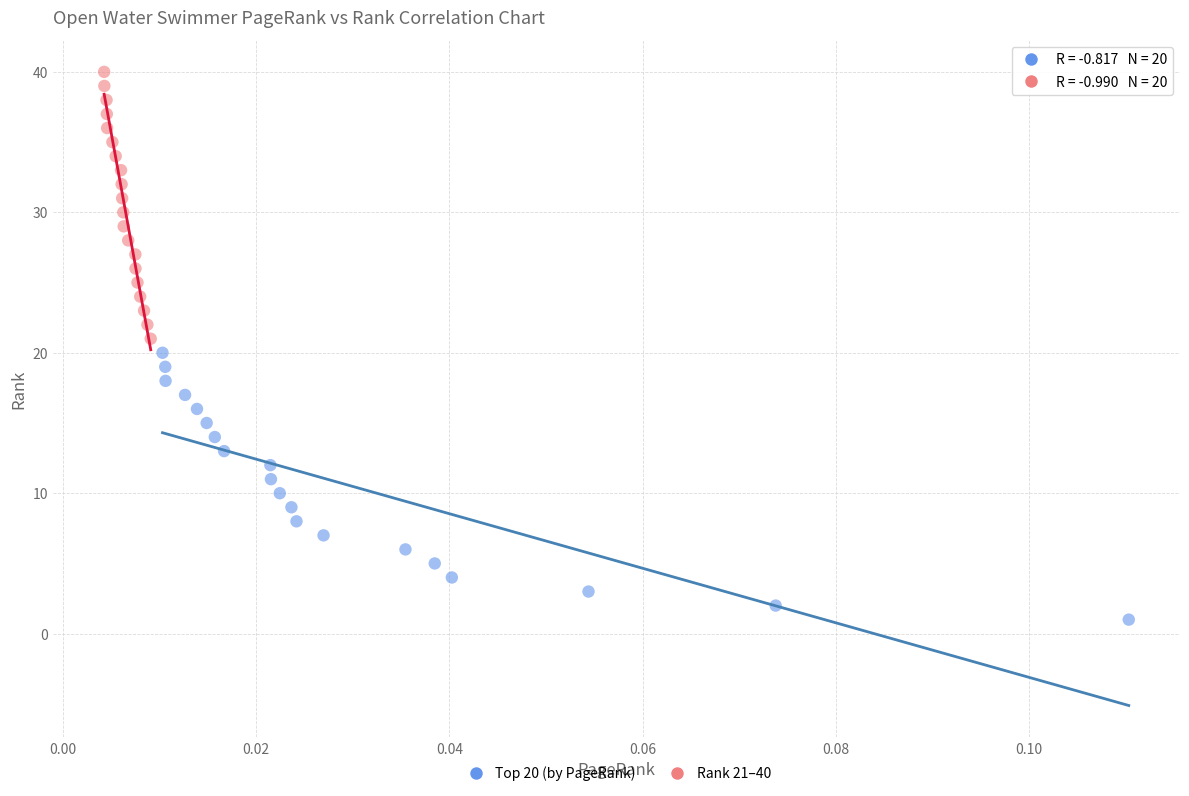

Which series contains the lowest Y value?

Top 20 (by PageRank)